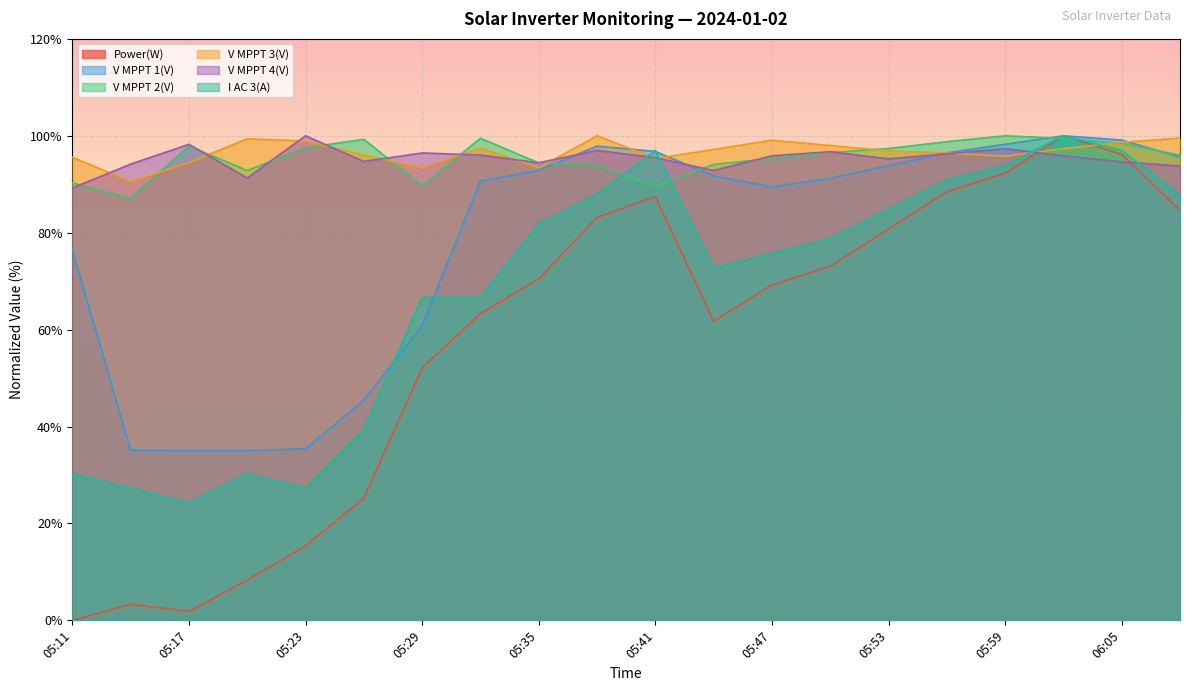

Between 05:26 and 05:29, which series saw the biggest shift?

I AC 3(A)